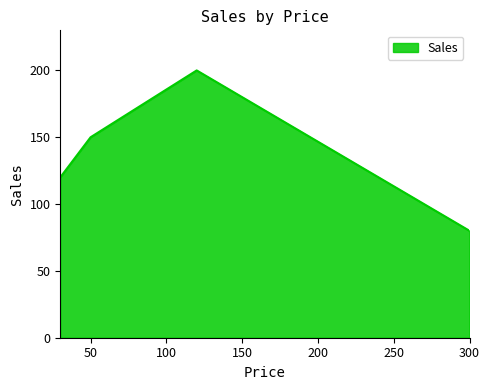

Count the values in the range 120 to 200.

3